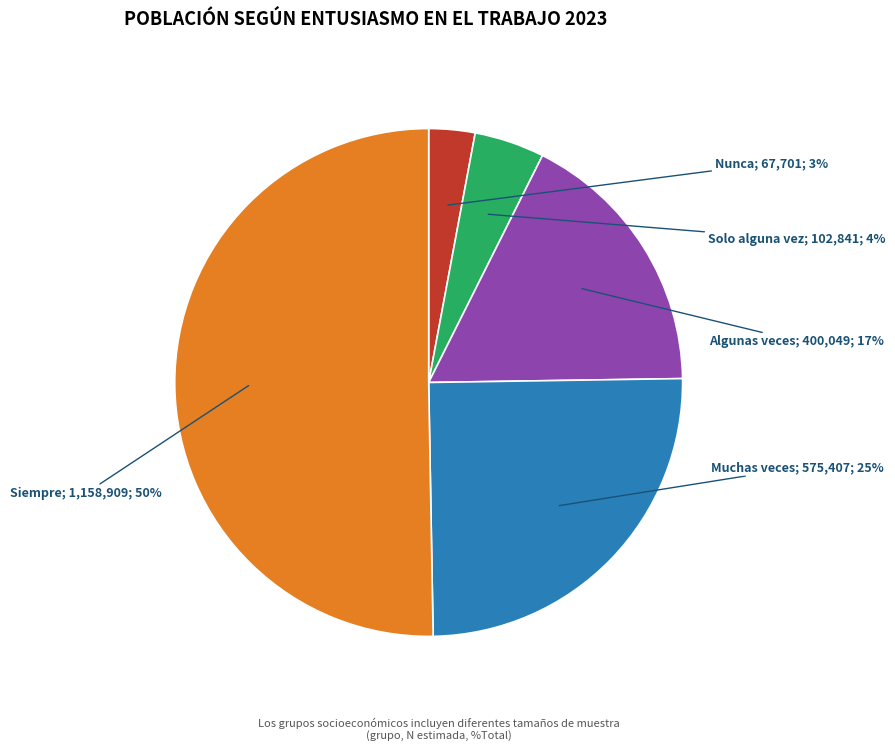

What percentage is the Algunas veces slice, to the nearest percent?

17%